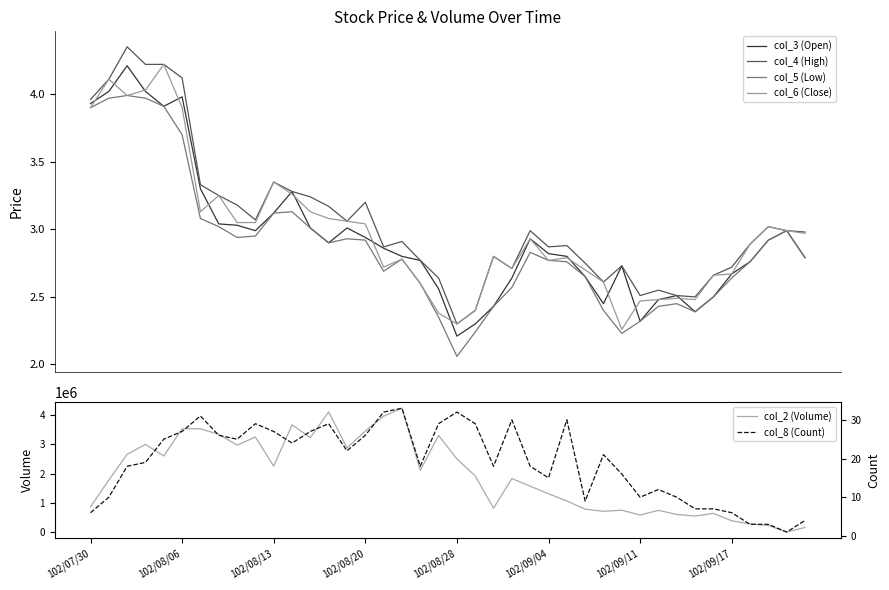

Is it true that col_2 (Volume) equals 398780.0 at 102/09/17?

True